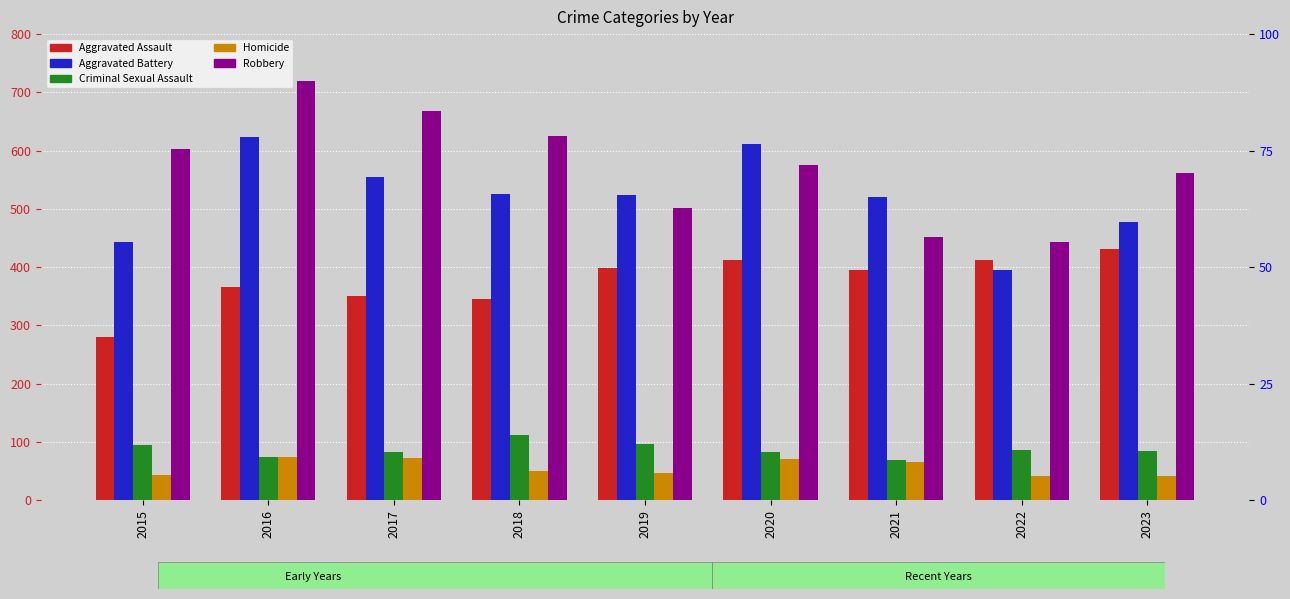

List the labels in order of Homicide value, largest first.

2016, 2017, 2020, 2021, 2018, 2019, 2015, 2022, 2023